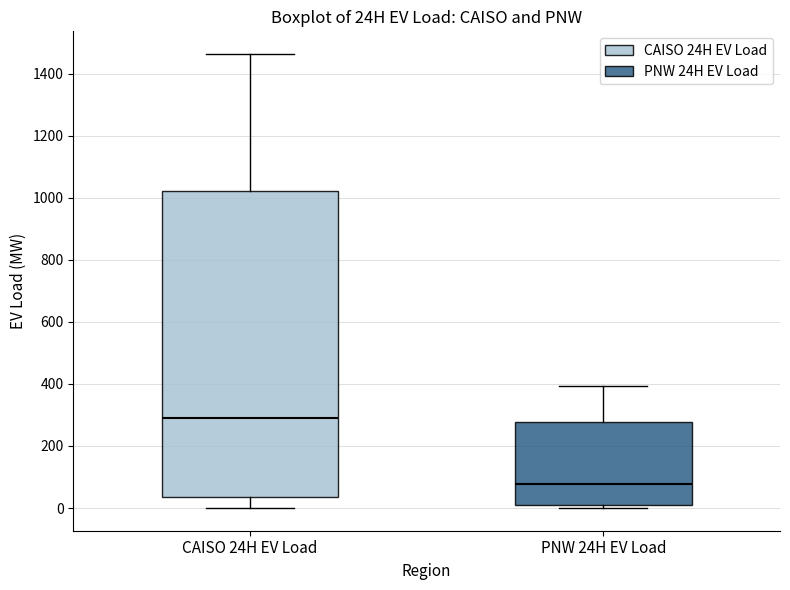

Where does the upper whisker of the box for CAISO 24H EV Load end on the y-axis? The values are not printed on the chart, so give them approximately, as read against the axis.

1460